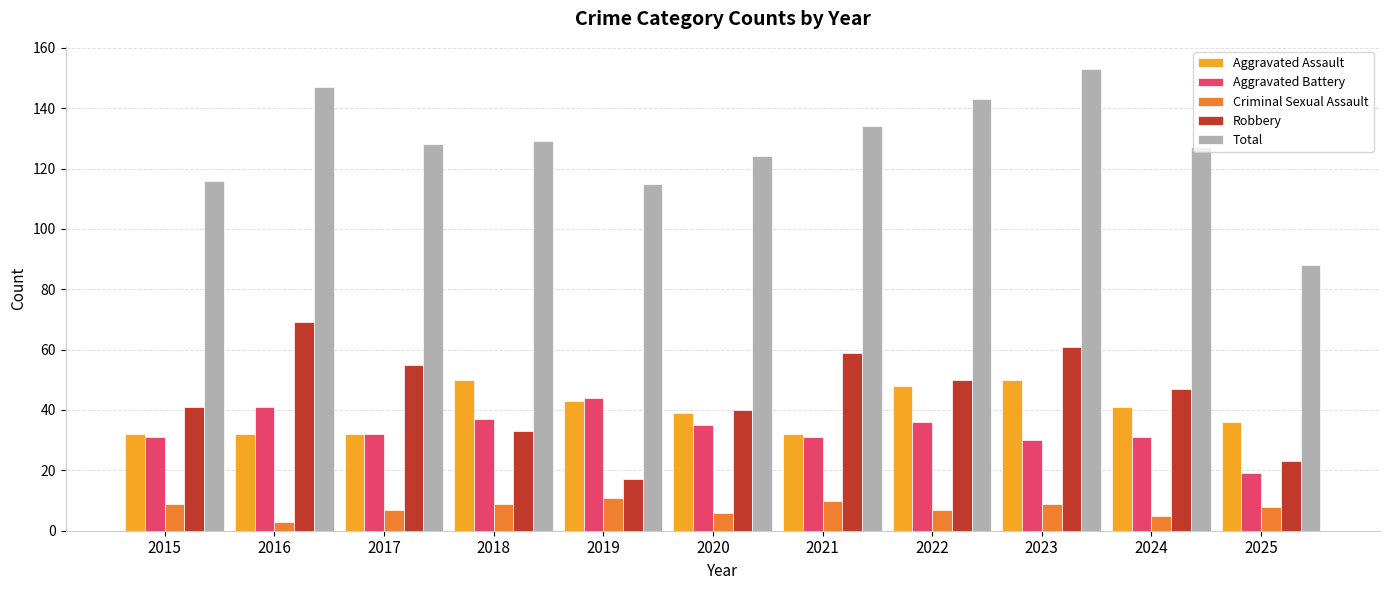

Count the number of categories in the chart.

11